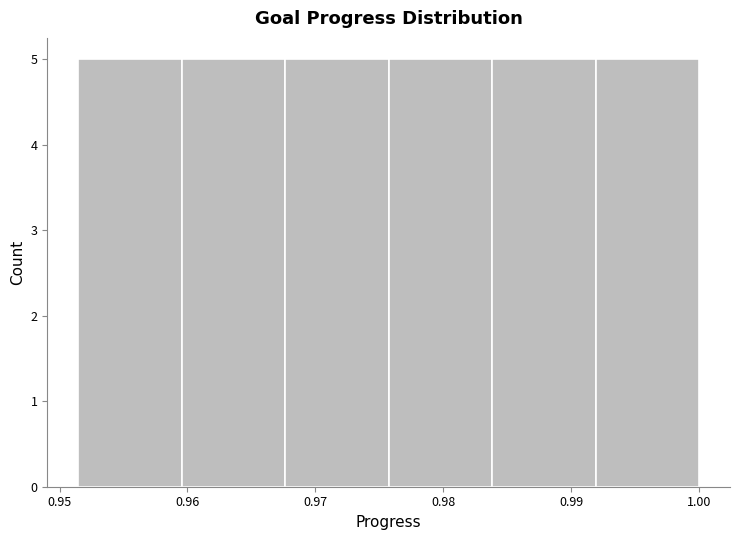

Reading left to right, list every bar in this chart as the range it spans on the x-axis followed by its height. Neither the bar edges nor the heights are printed on the chart, so give them approximately, as read against the axes.

0.951 to 0.960: 5
0.960 to 0.968: 5
0.968 to 0.976: 5
0.976 to 0.984: 5
0.984 to 0.992: 5
0.992 to 1.000: 5